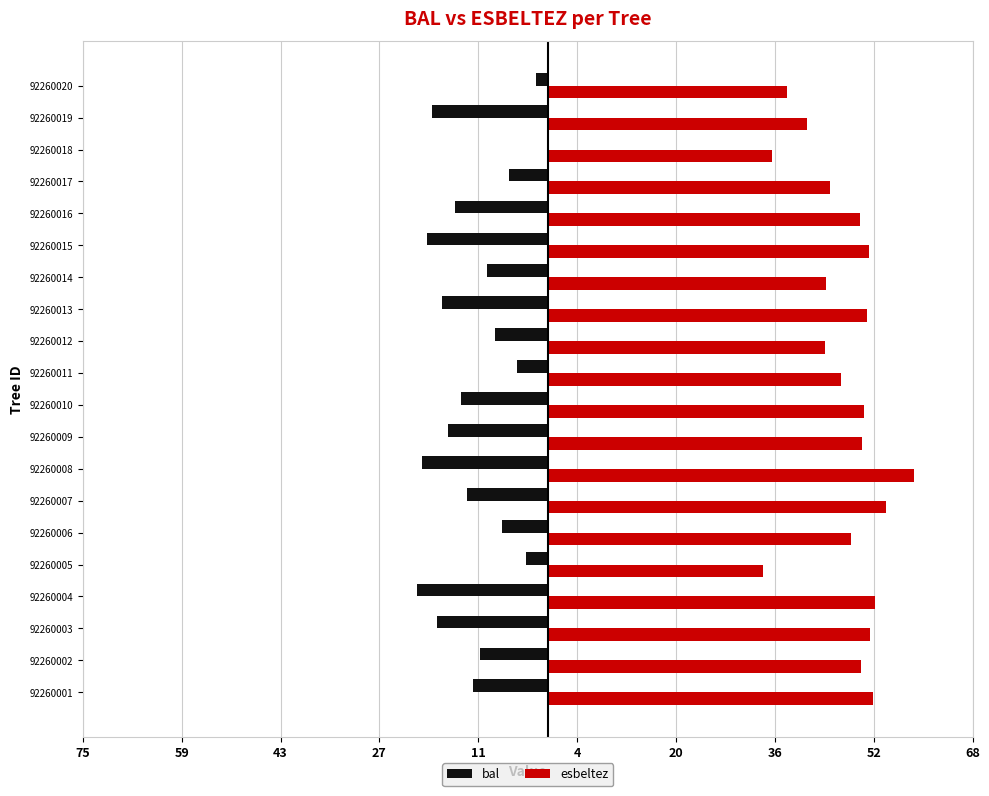

What are all the series names shown in the legend?

bal, esbeltez